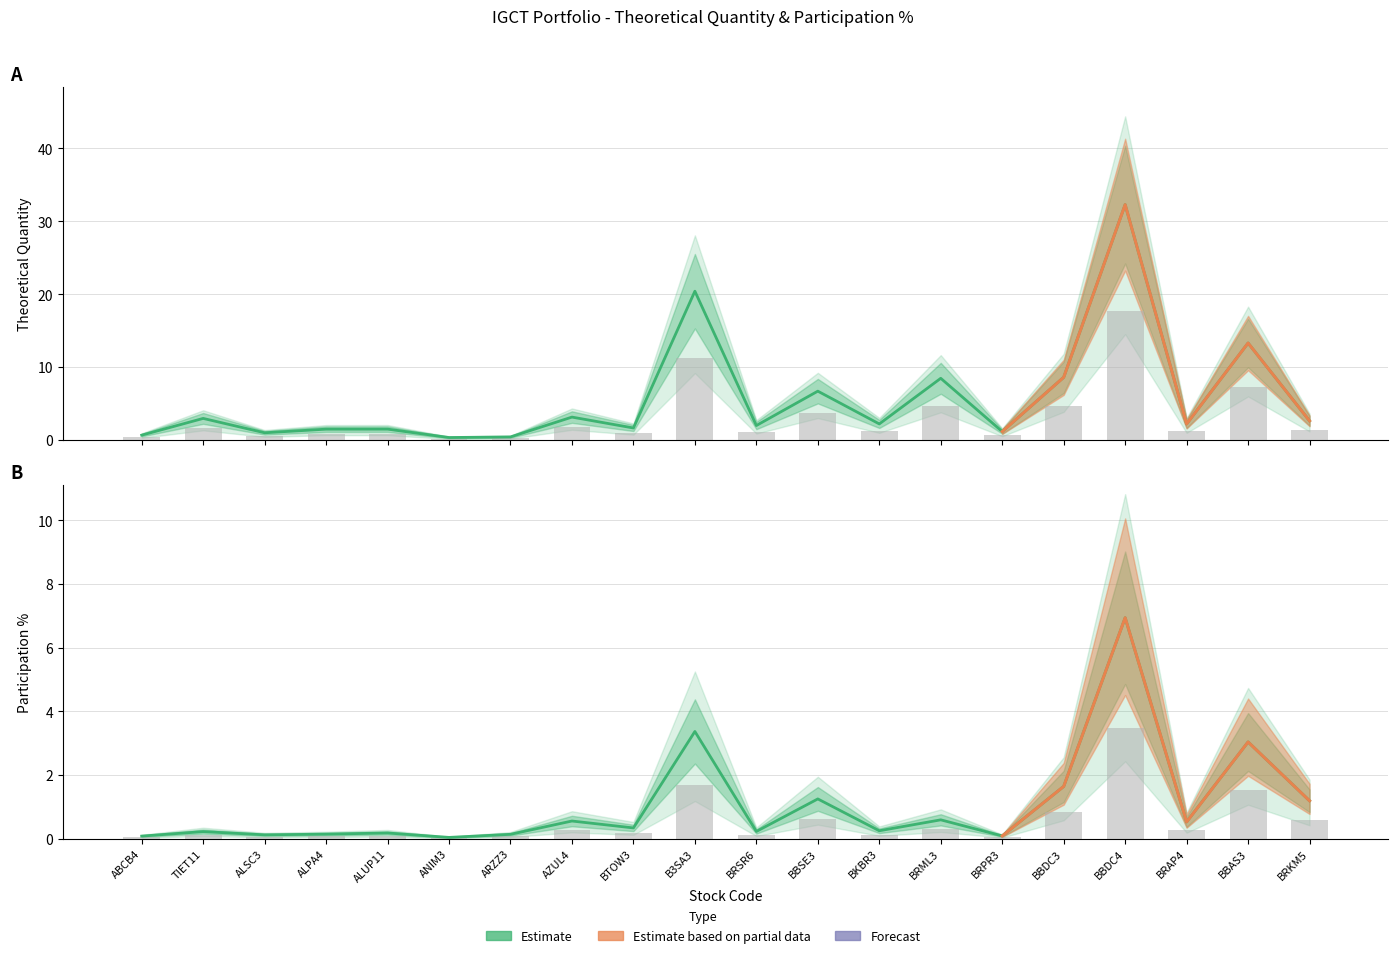

What is the label of the 12th bar from the left?

BBSE3